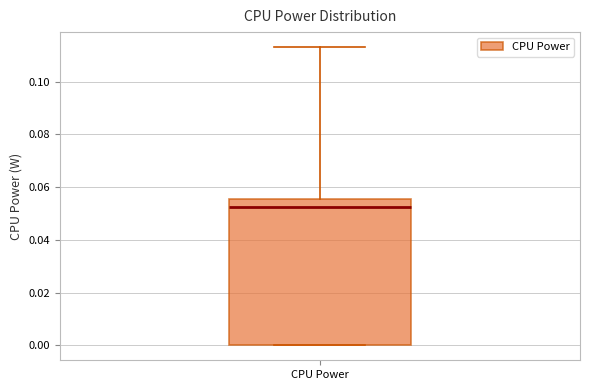

Read this box plot against the y-axis: the position of the median line, the range covered by the box, and the ends of both whiskers. The values are not printed on the chart, so give them approximately, as read against the axis.

median 0.052, box 0.000 to 0.056, whiskers 0.000 to 0.114